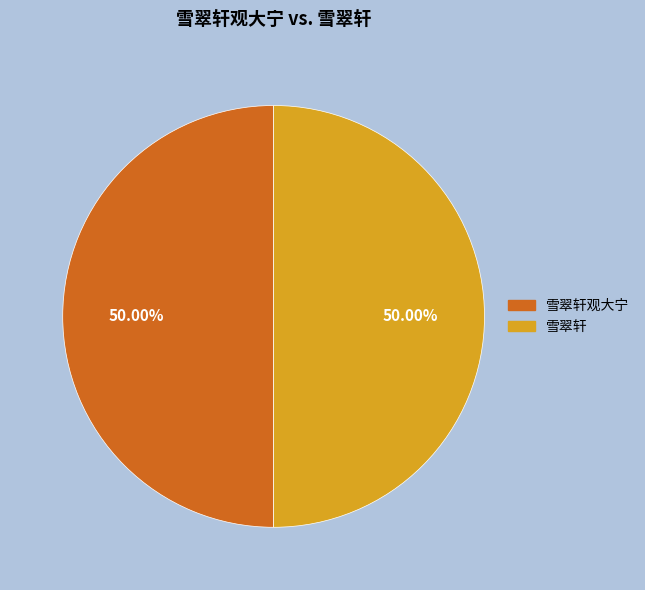

Count the number of slices in the pie.

2